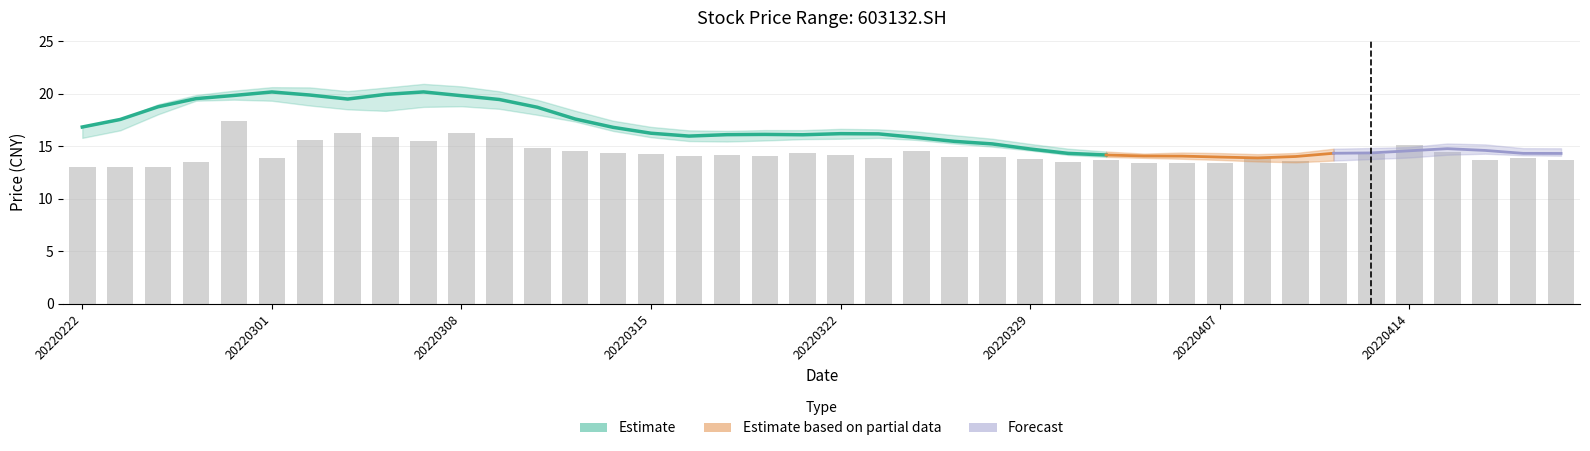

Does the chart contain stacked bars?

No